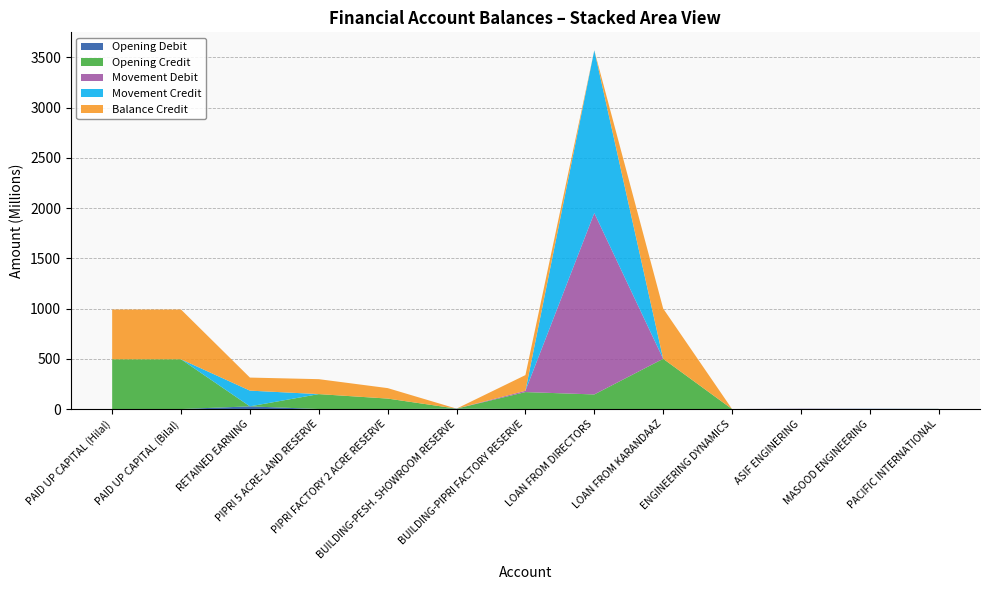

Reading right to left, extract all data points from this chart.

Opening Debit: 0.0	0.0	0.0	0.0	0.0	0.0	0.0	4043312.0	0.0	0.0	26668421.0	0.0	0.0
Opening Credit: 145082.0	279586.5	838687.8	0.0	500000000.0	145165432.0	168852851.0	0.0	104112806.0	148606000.0	0.0	495000000.0	495000000.0
Movement Debit: 503580.0	1495477.0	2302998.0	37800.0	0.0	1805074760.4	12610446.0	0.0	0.0	0.0	0.0	0.0	0.0
Movement Credit: 1169416.0	1498764.0	544160.0	89100.0	0.0	1619320697.7	0.0	0.0	0.0	0.0	156492043.0	0.0	0.0
Balance Credit: 810918.0	282873.5	0.0	51300.0	500000000.0	0.0	156242405.0	0.0	104112806.0	148606000.0	129823622.0	495000000.0	495000000.0